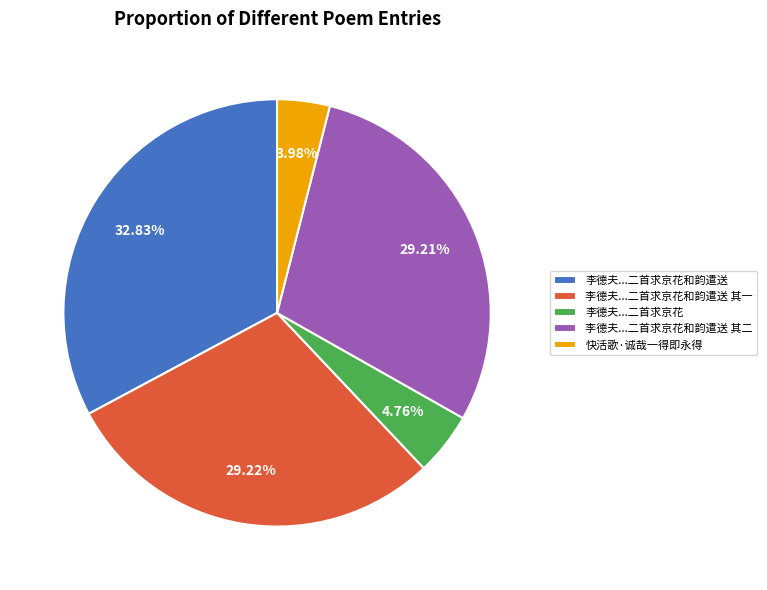

What is the smallest slice in the pie chart?

快活歌·诚哉一得即永得